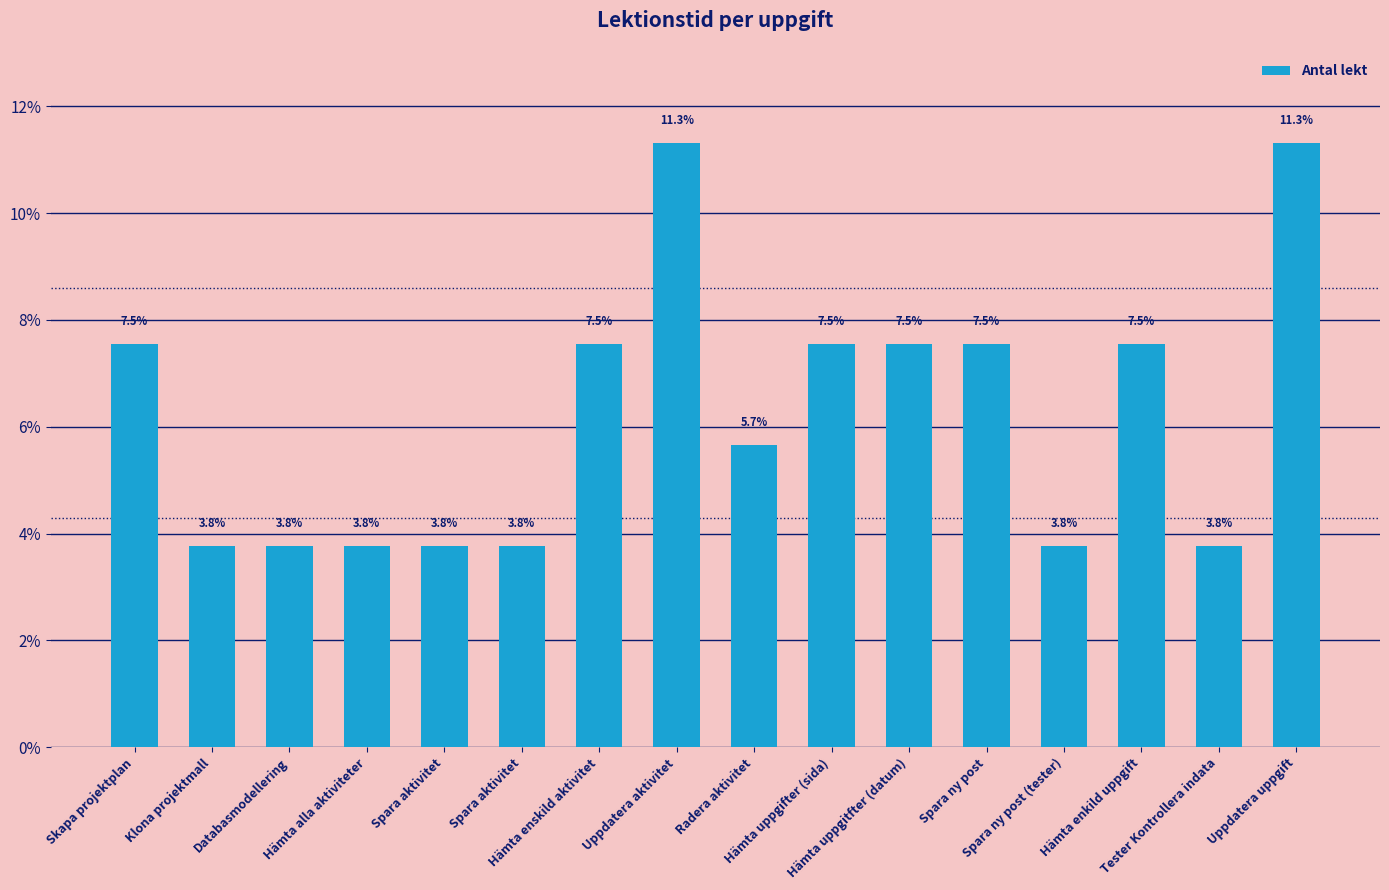

Which category has the lowest value across all series?

Klona projektmall